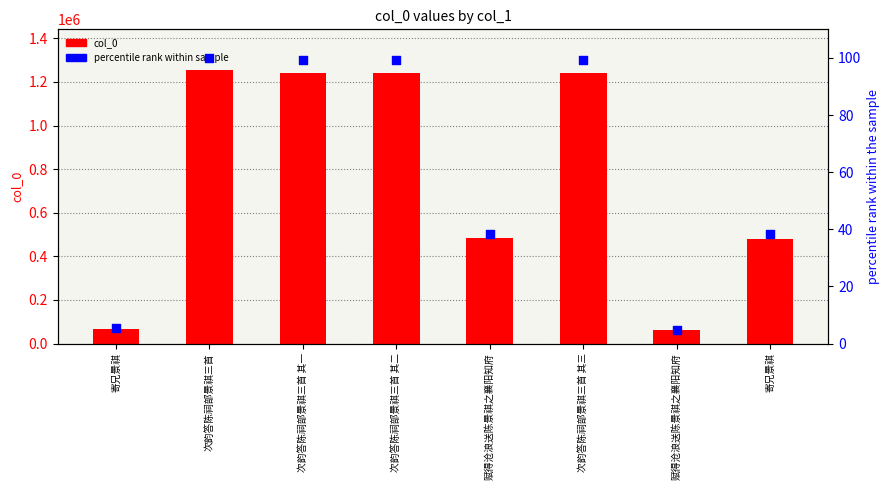

At which category is the sum across all series the highest?

次韵答陈祠部景祺三首